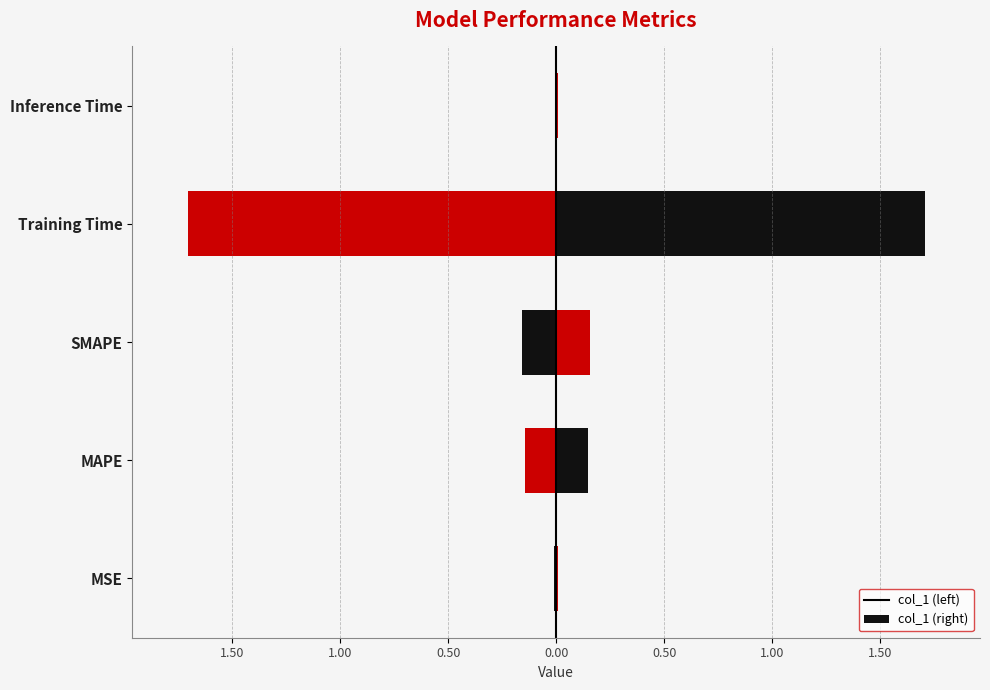

What is the maximum value shown in the chart?

1.7